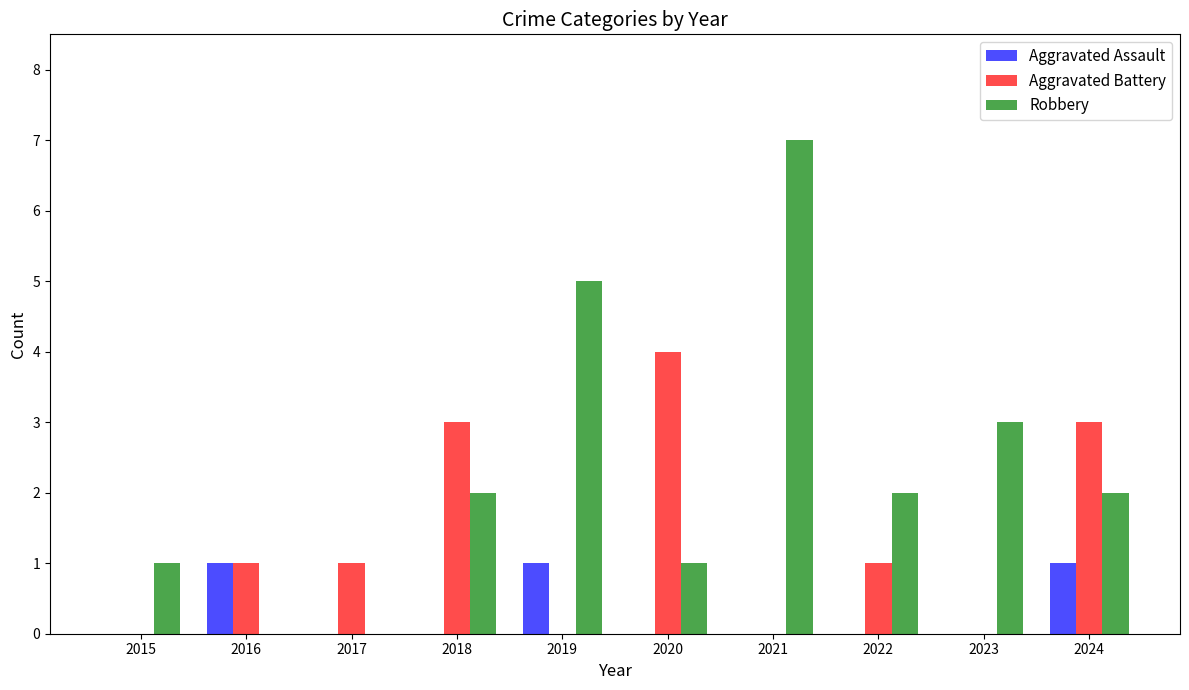

What is the maximum value for Aggravated Battery?

4